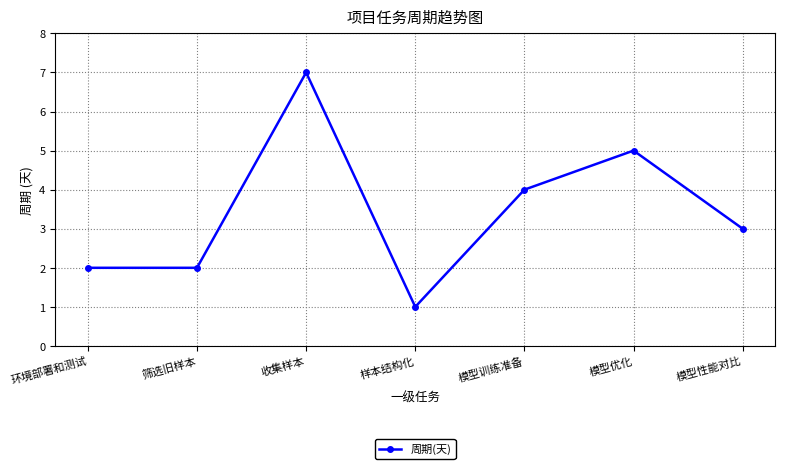

Which has a higher value, 样本结构化 or 模型性能对比?

模型性能对比